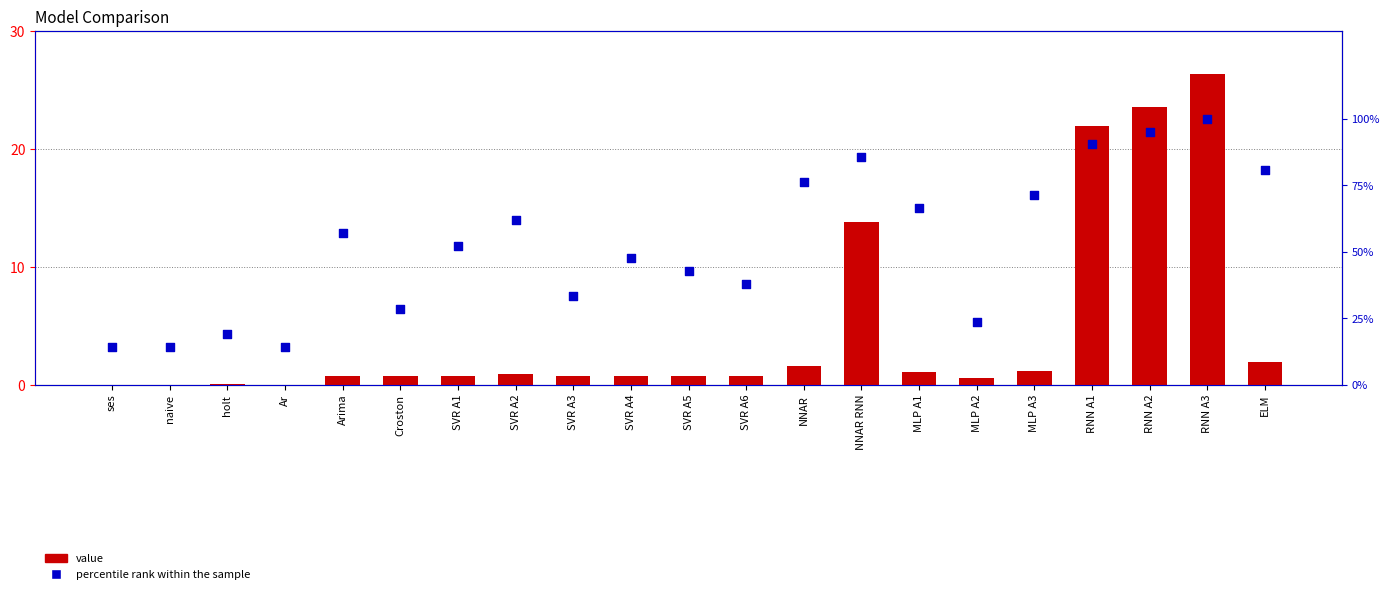

At which category is the sum across all series the highest?

RNN A3